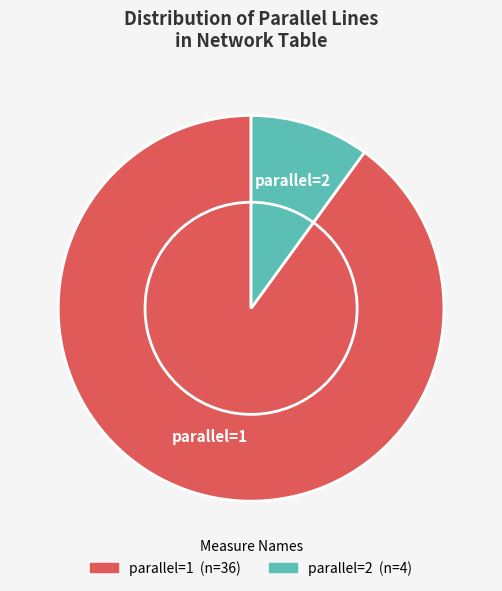

Is the sum of 3 and 15 greater than half?

No